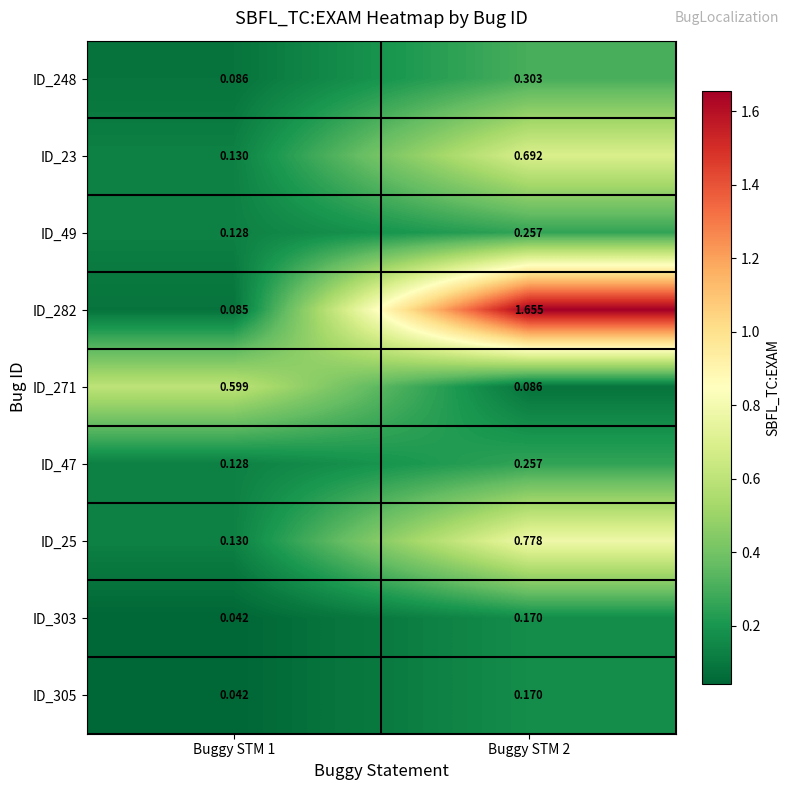

Is the value of ID_282 at Buggy STM 1 greater than the value of ID_248 at Buggy STM 1?

No